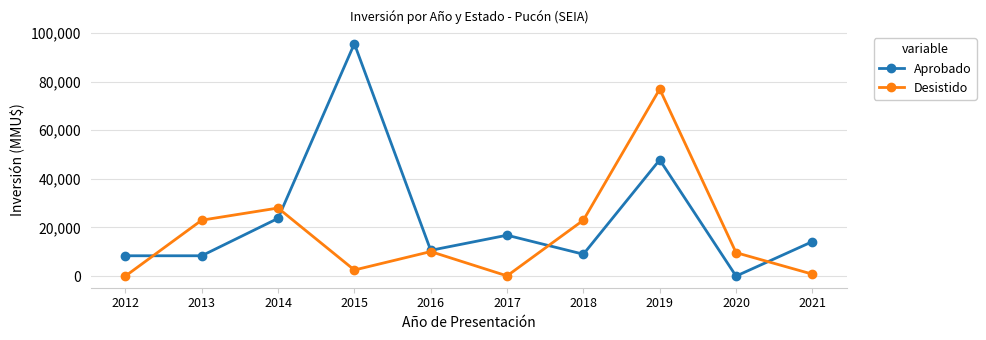

How many interior local valleys does the Desistido series have?

2